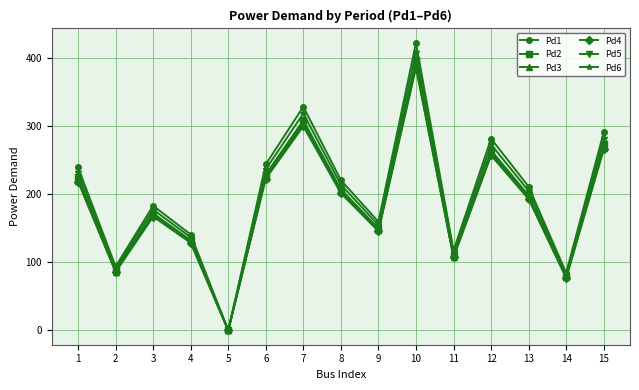

What is the average value of the Pd1 series?

201.5